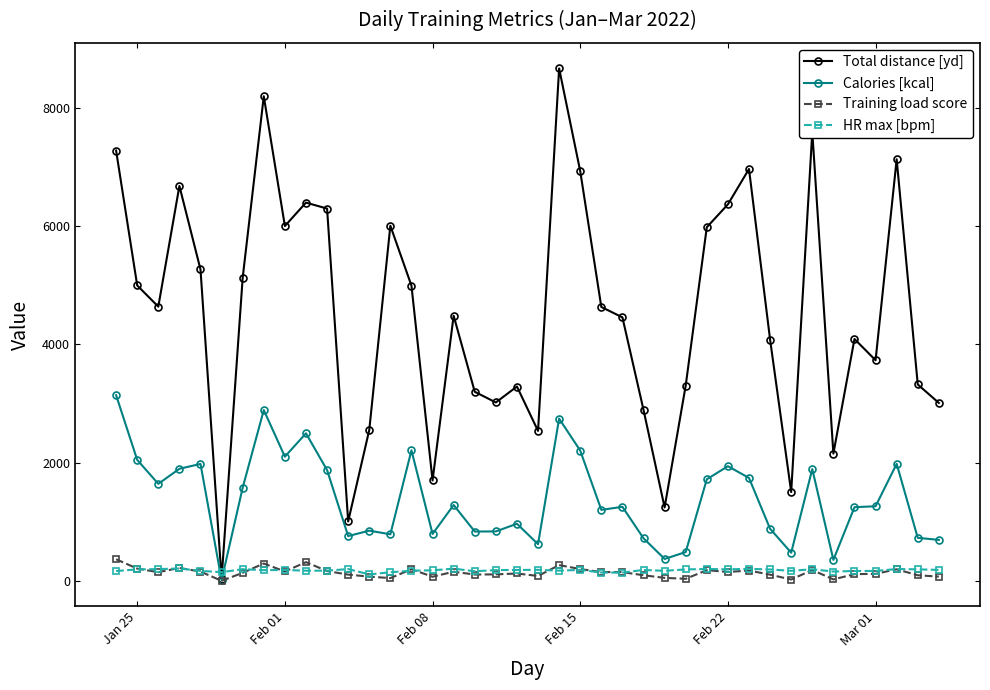

What is the maximum value shown in the chart?

8671.3